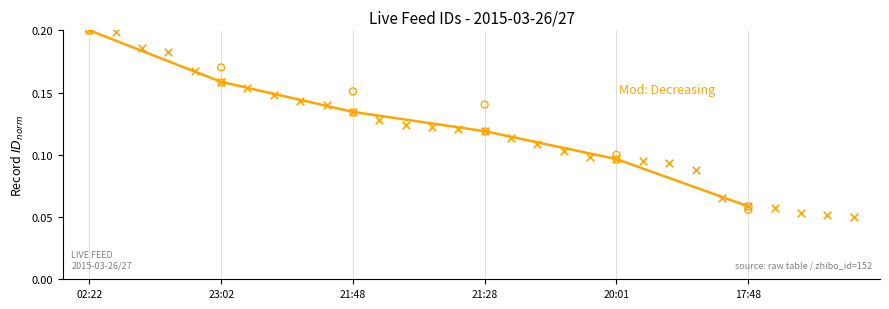

What is the change in value from 22:22 to 17:48?

-0.1